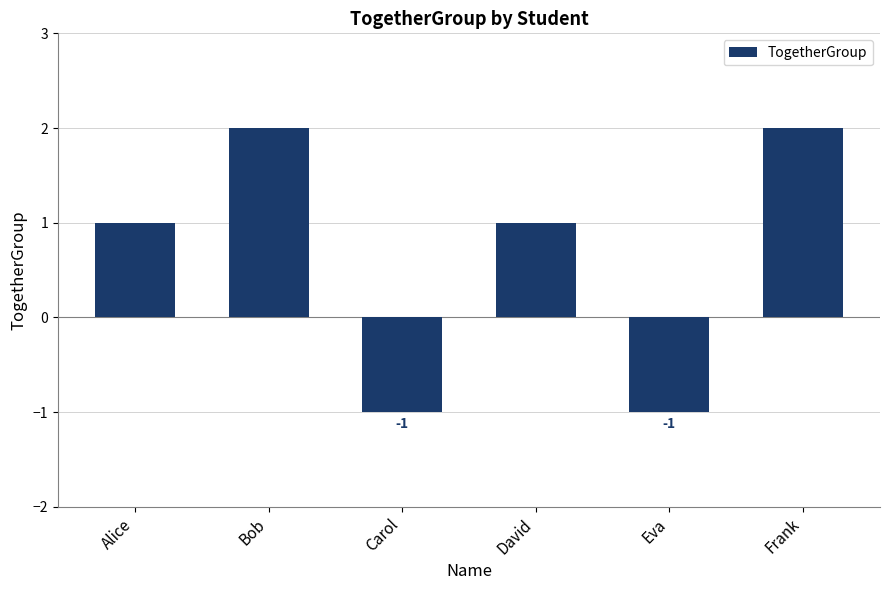

What is the maximum value shown in the chart?

2